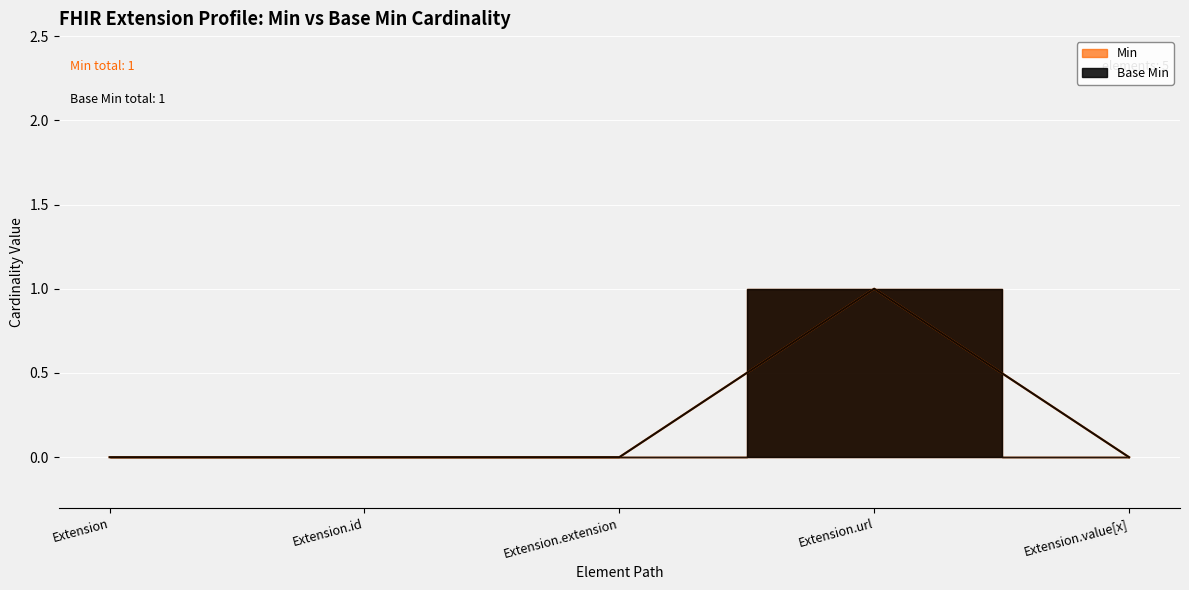

How many lines are shown in the chart?

2